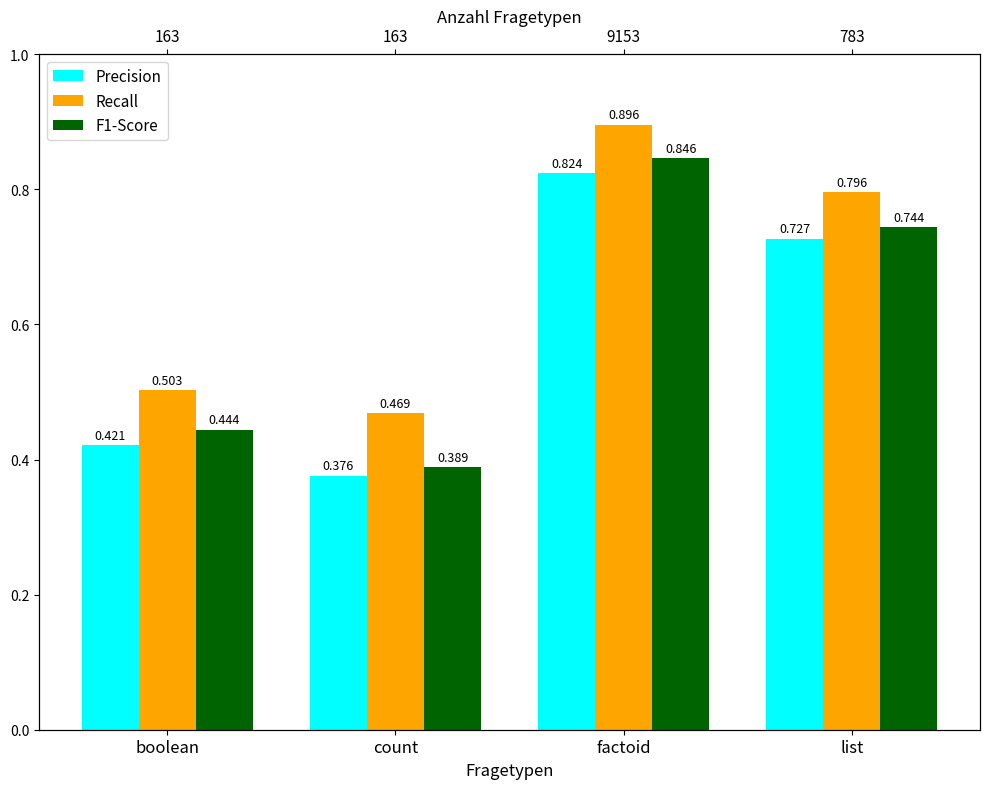

What is the spread (max minus min) of values at list?

0.1